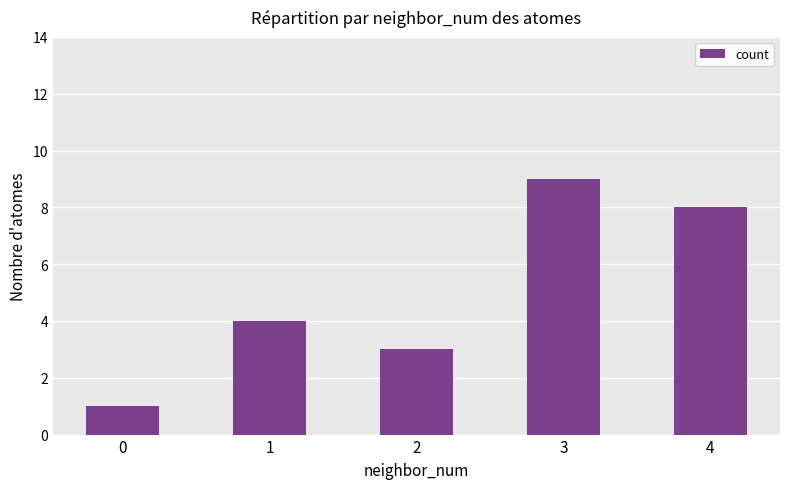

How many bars are there in total?

5